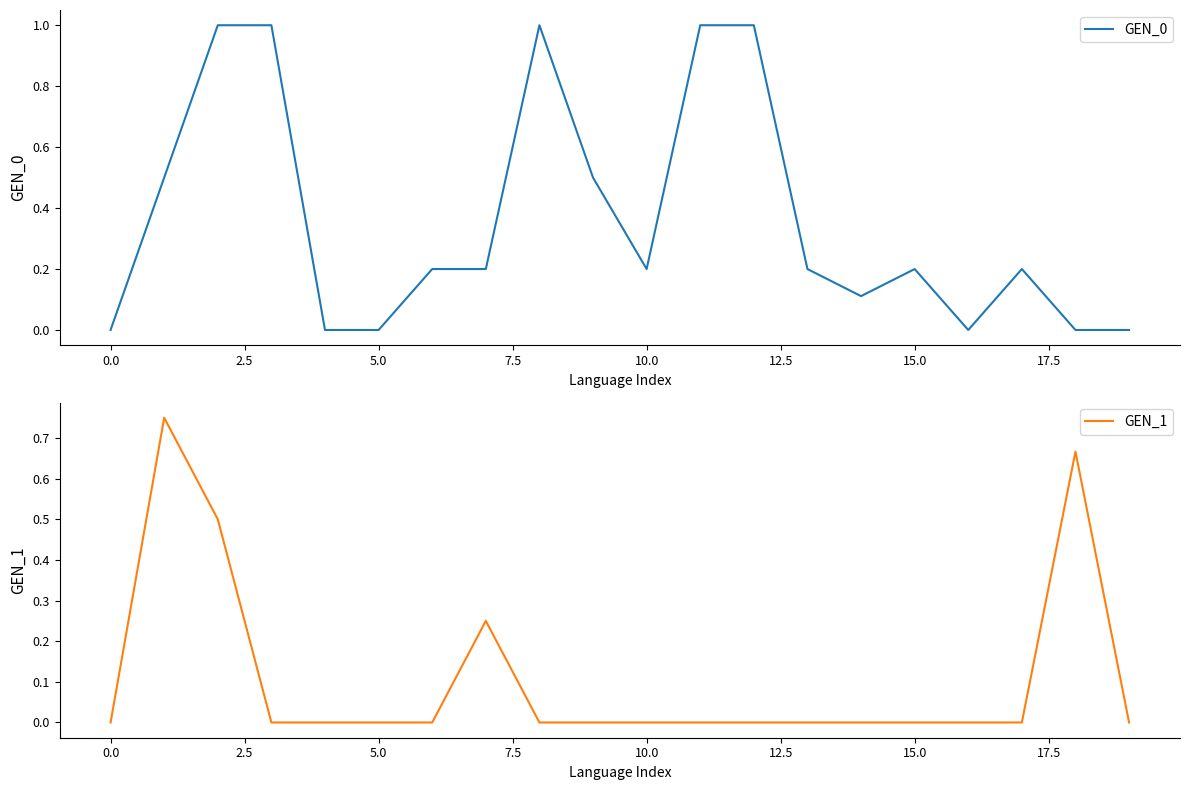

After their last crossing, which series has the higher values: GEN_0 or GEN_1?

GEN_1